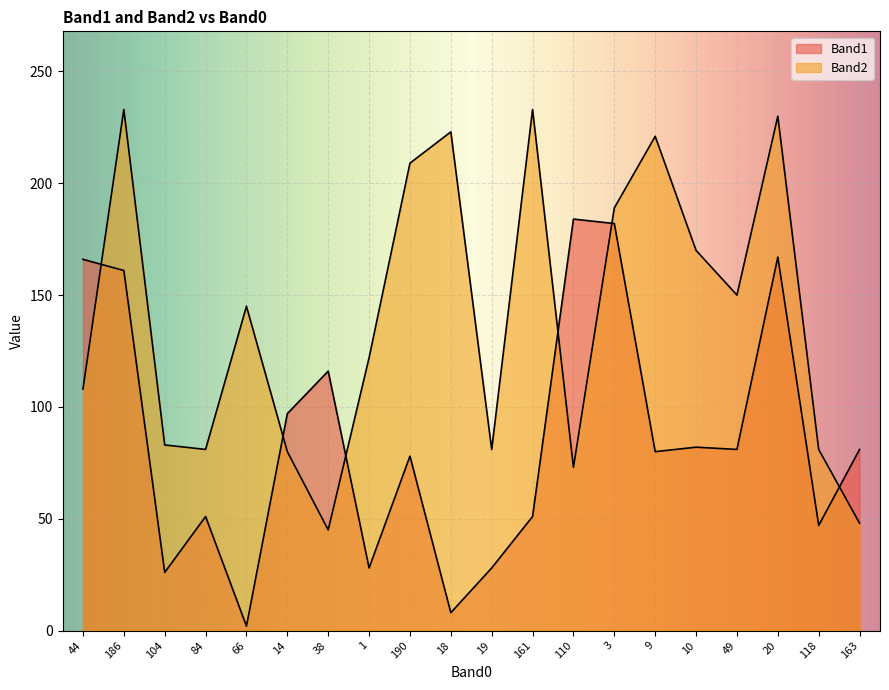

What is the average value of the Band2 series?

140